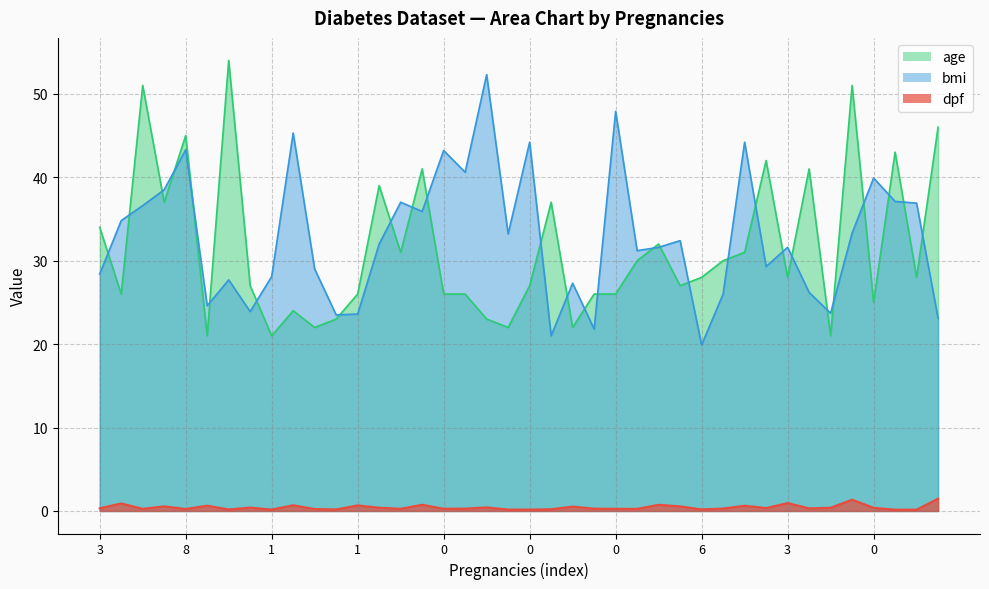

What are all the series names shown in the legend?

age, bmi, dpf